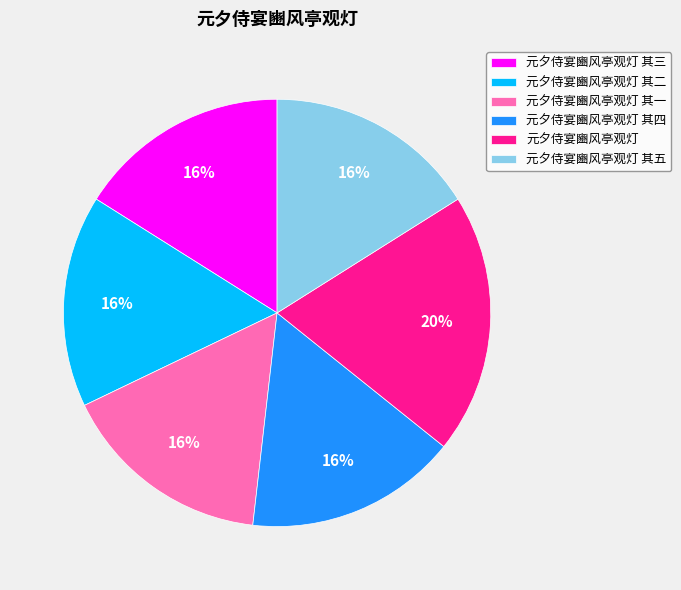

Is it true that 元夕侍宴豳风亭观灯 其一 is 30% of the pie?

False